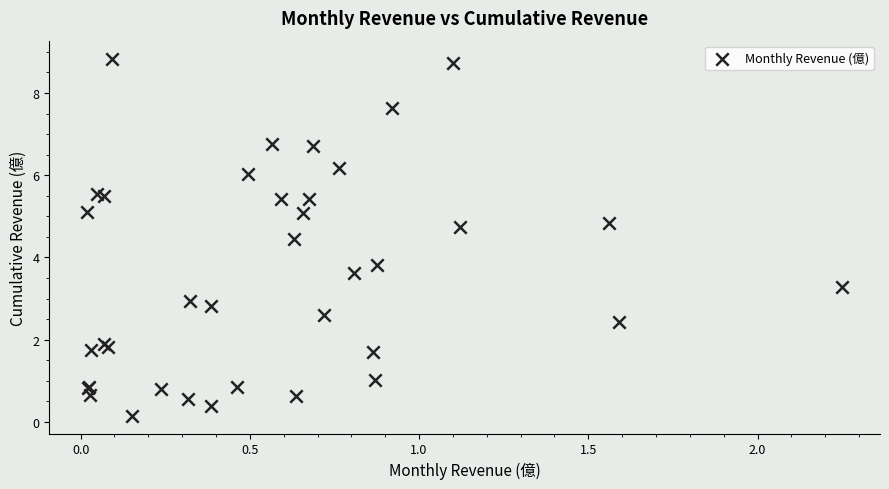

What Y value in the scatter plot is closest to 4?

3.8